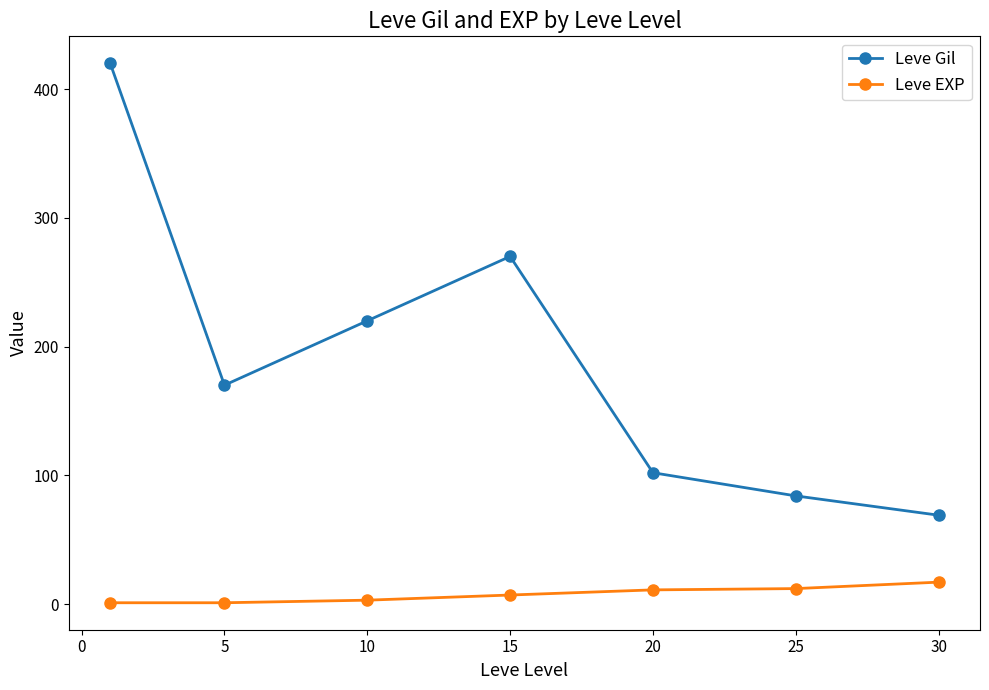

What is the value of the Leve Gil point at the 3rd from the left?

220